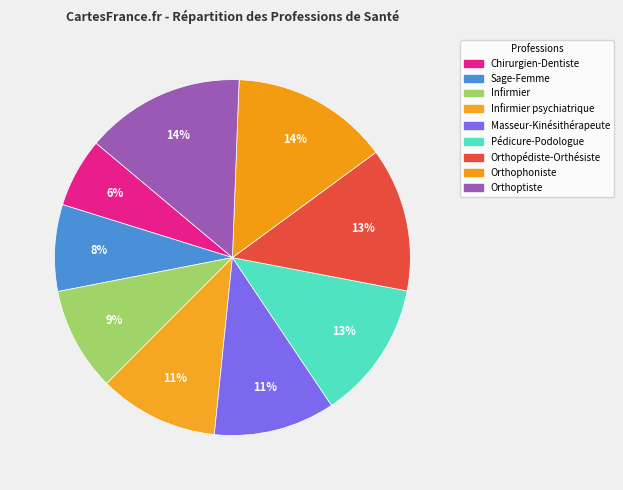

Which slice is the largest?

Orthoptiste